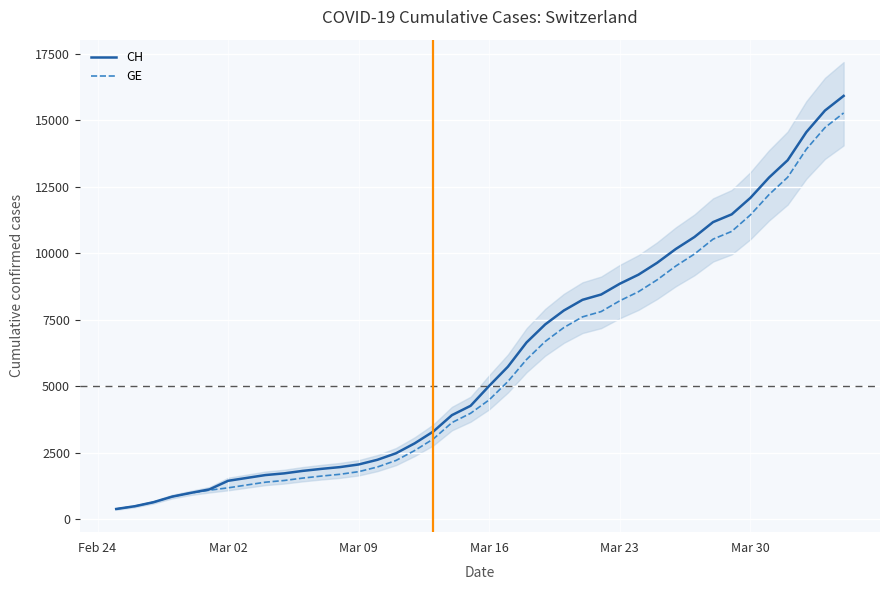

The value of GE at Mar 23 is 12903. True or false?

False